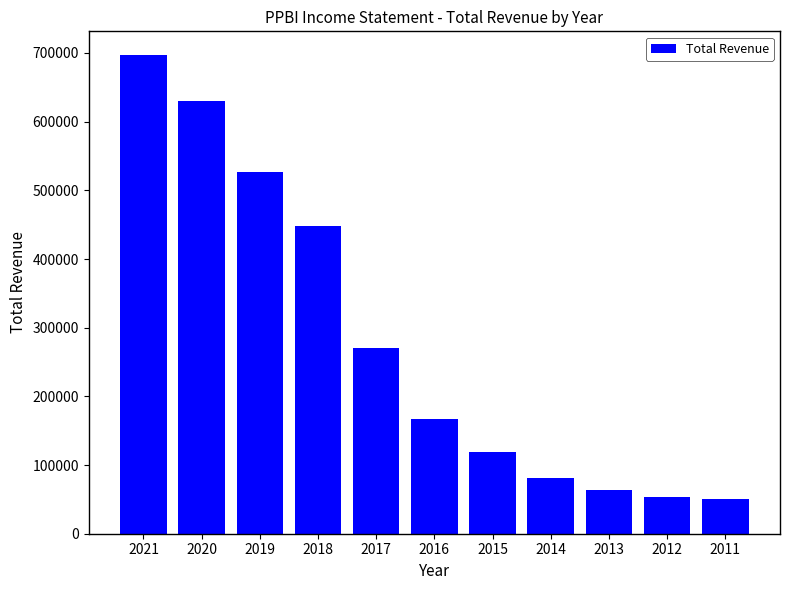

The value at 2013 is 63500. True or false?

True